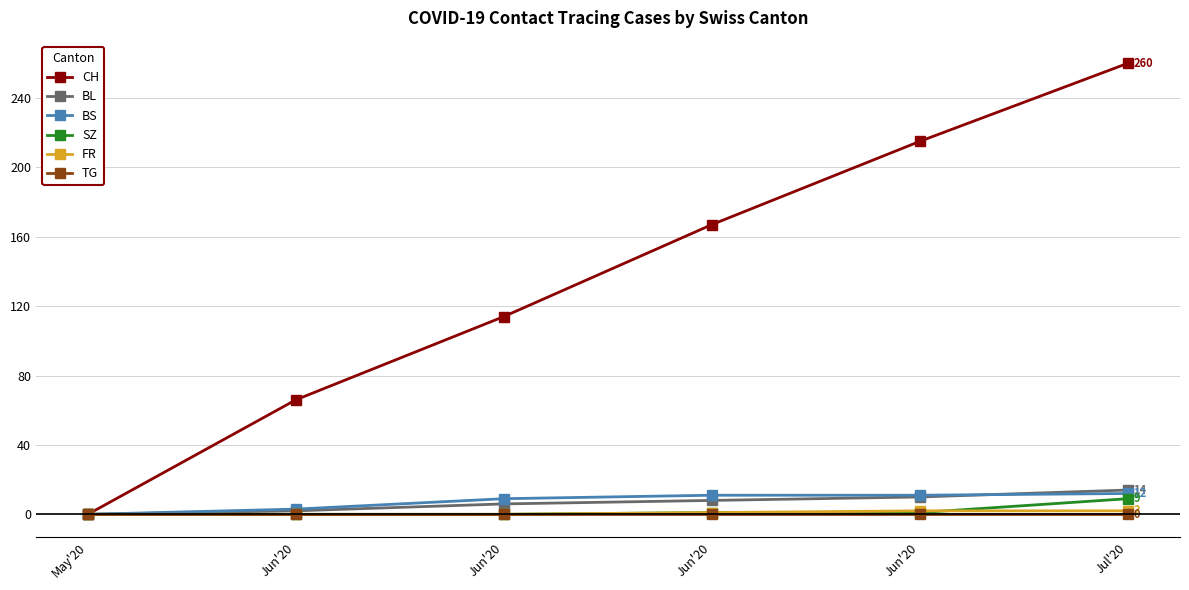

Which series has the largest total across all categories?

CH